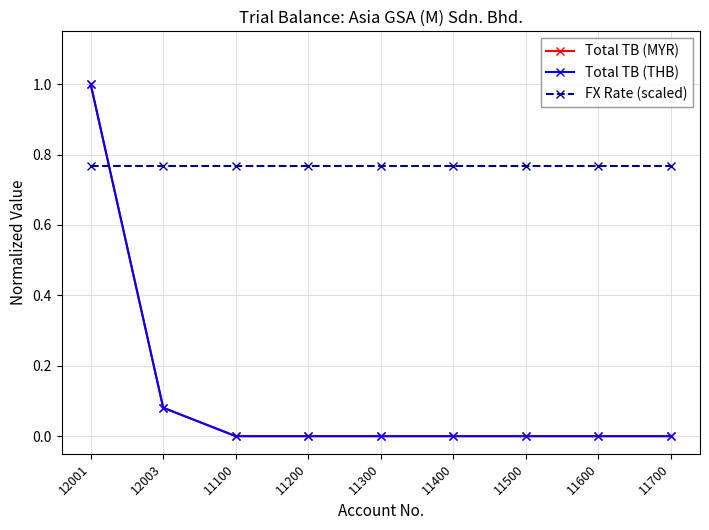

List the labels in order of FX Rate (scaled) value, largest first.

12001, 12003, 11100, 11200, 11300, 11400, 11500, 11600, 11700